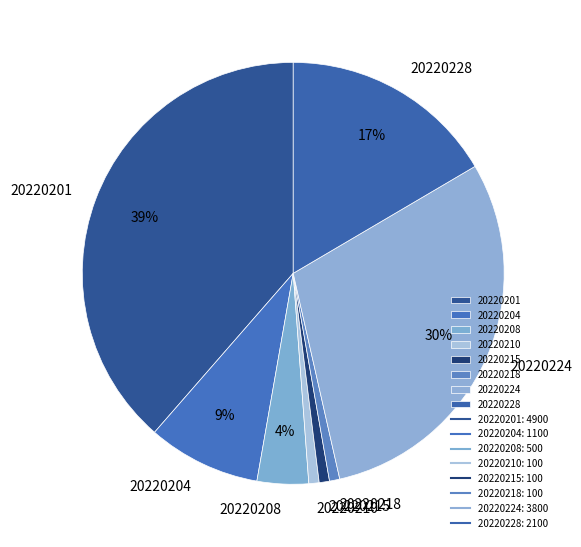

Is 20220218 the majority of the pie?

No